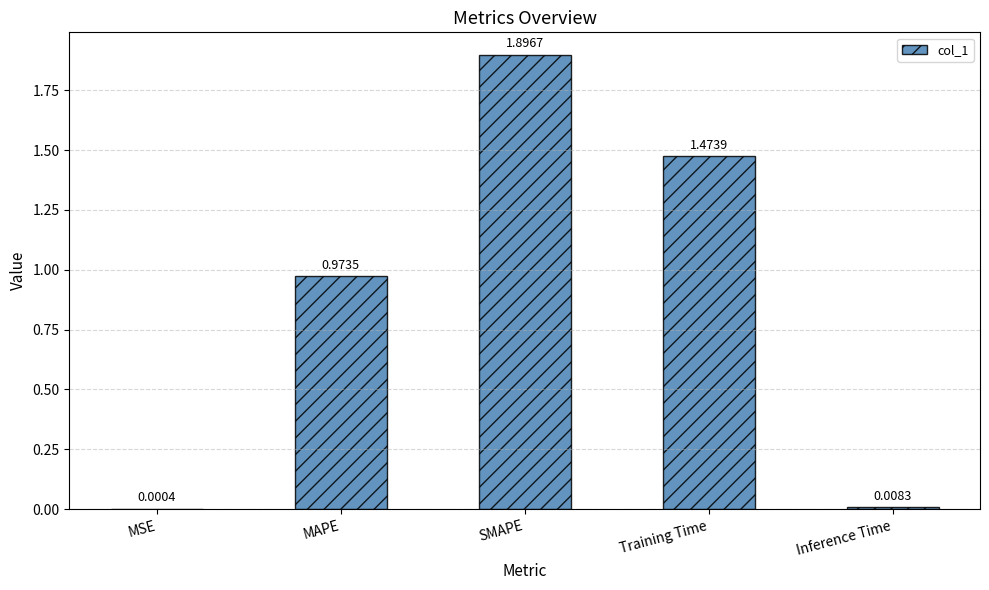

Where is the data nearest to the value 0?

MSE